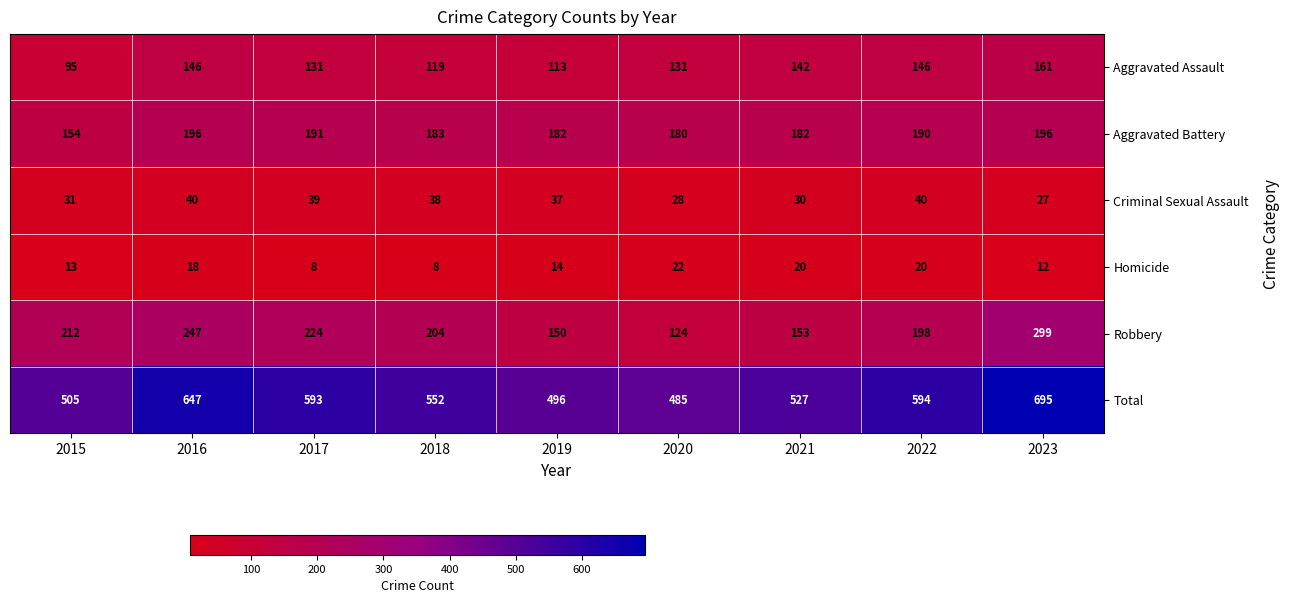

What is the difference between the highest and lowest values at 2023?

683